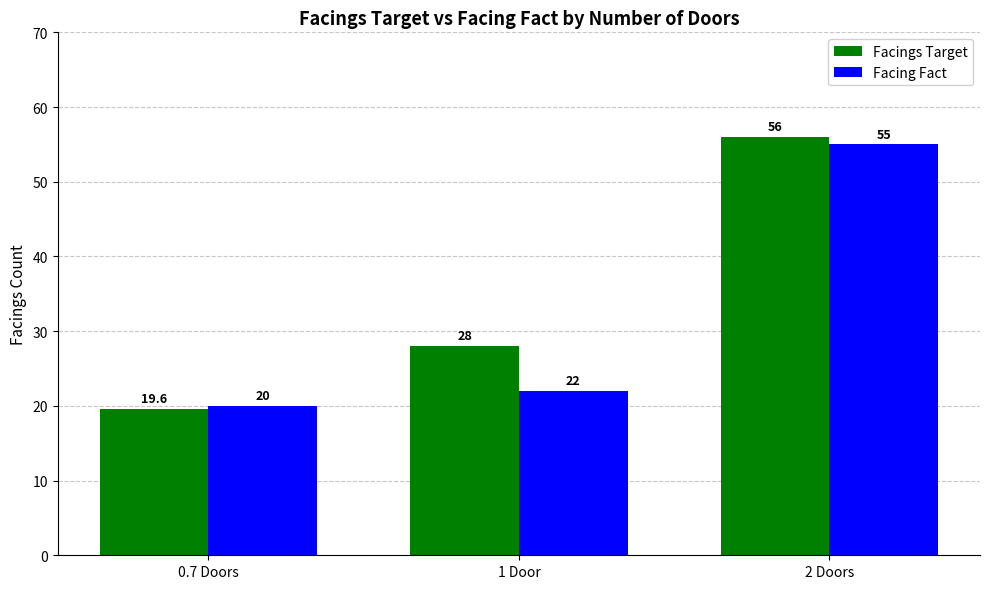

What position from the left is 2 Doors?

3